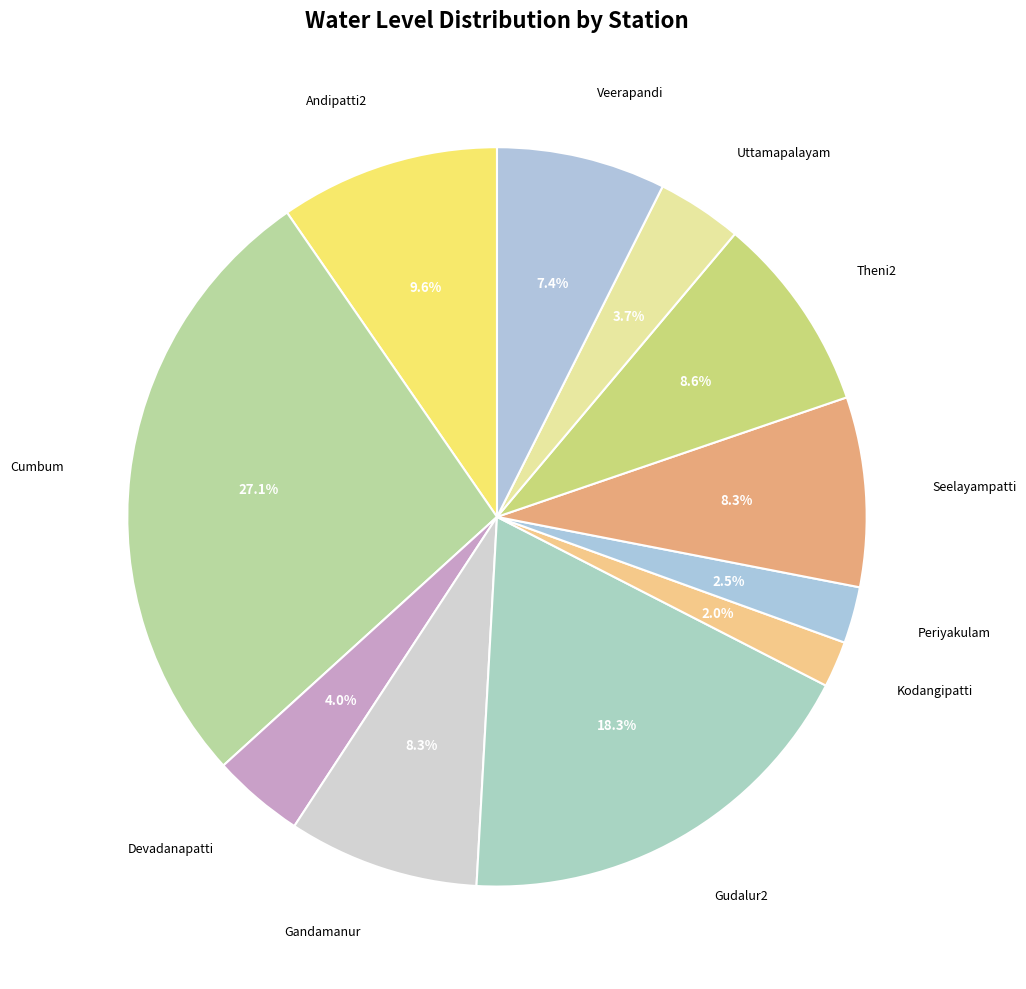

What percentage is NOT represented by Veerapandi?

92.6%